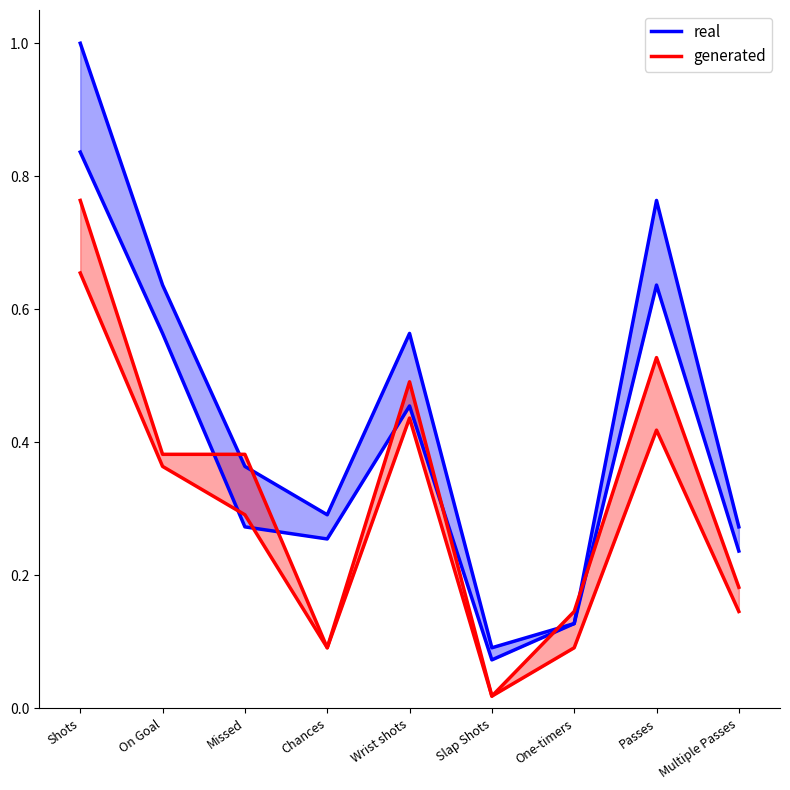

Reading right to left, what are all the values shown in this chart?

real: 0.3	0.8	0.1	0.1	0.6	0.3	0.4	0.6	1.0
generated: 0.2	0.5	0.1	0.0	0.5	0.1	0.4	0.4	0.8